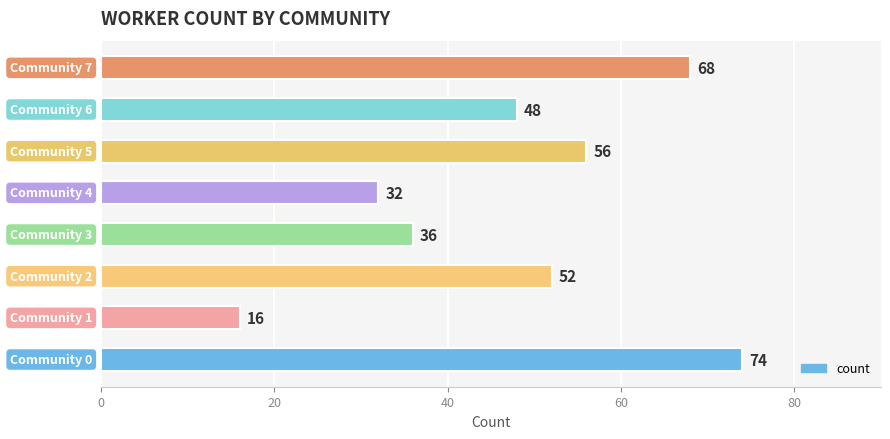

What is the minimum value shown in the chart?

16